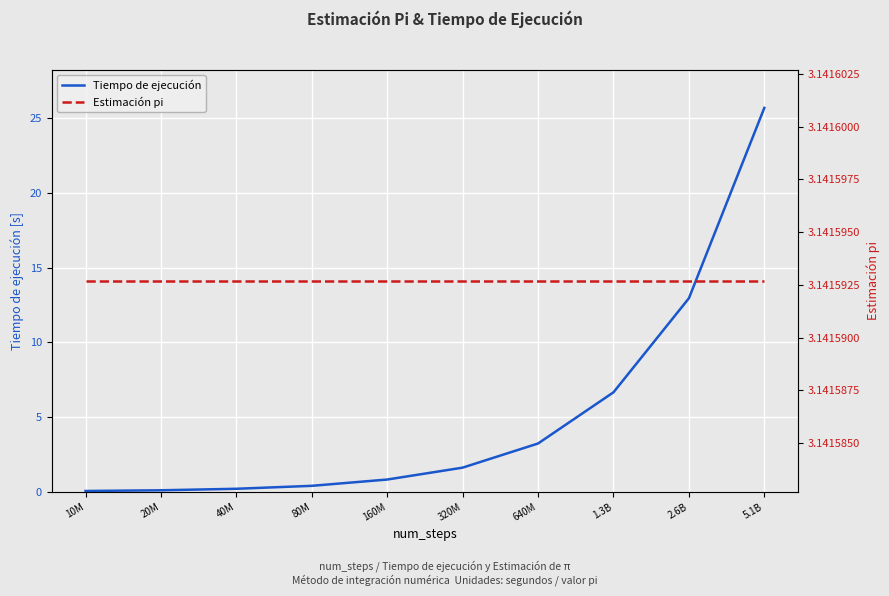

Count the number of categories in the chart.

10